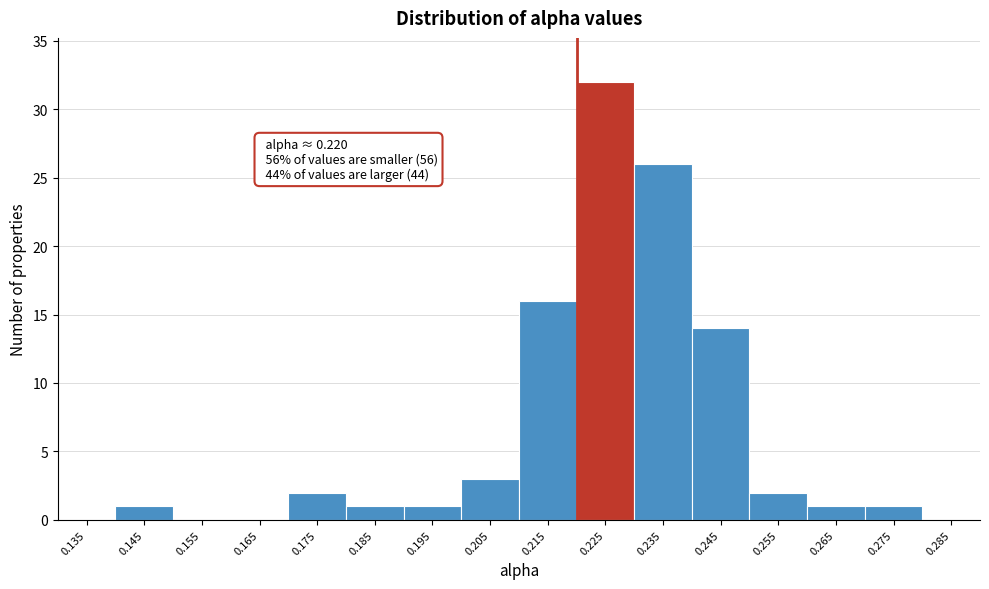

Over which range of the x-axis is the bar tallest?

0.22 to 0.23